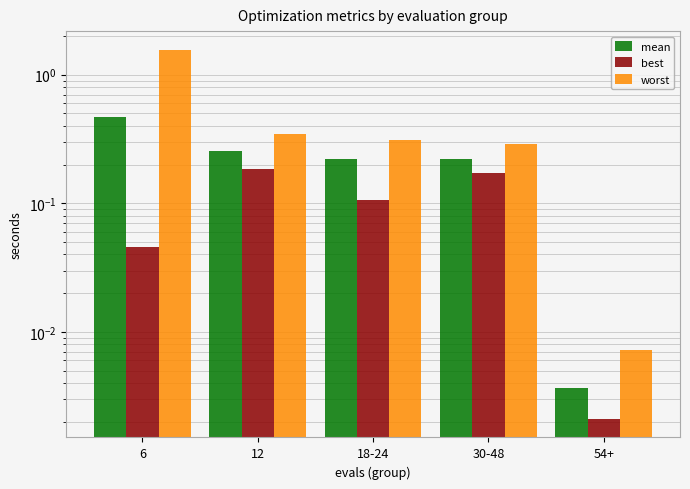

What is the value of the best bar at the 2nd from the left?

0.2